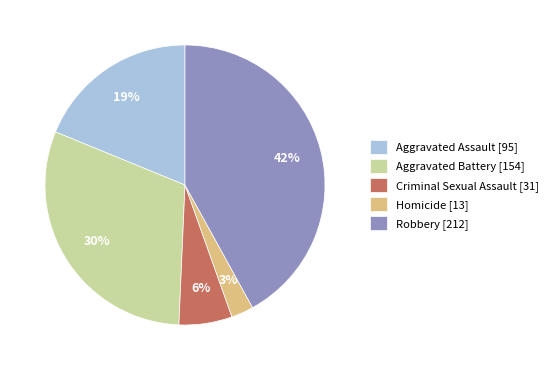

Rank the categories by value from lowest to highest.

Homicide, Criminal Sexual Assault, Aggravated Assault, Aggravated Battery, Robbery